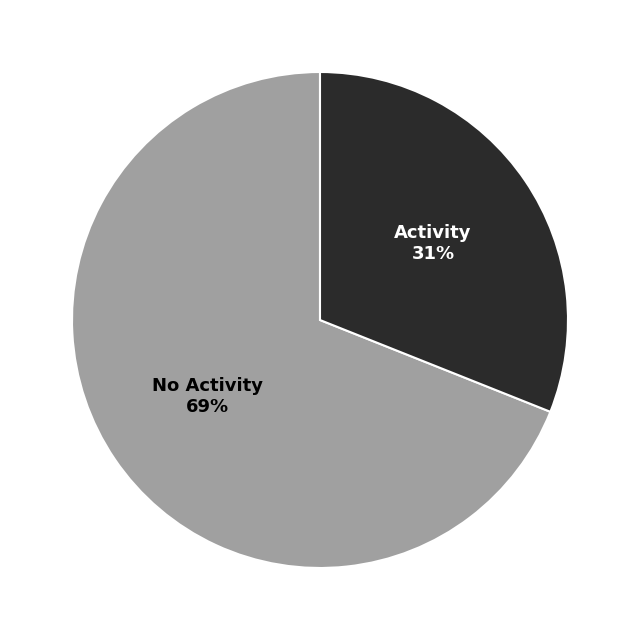

To the nearest percent, what is the difference between the largest and smallest slice percentages?

38%